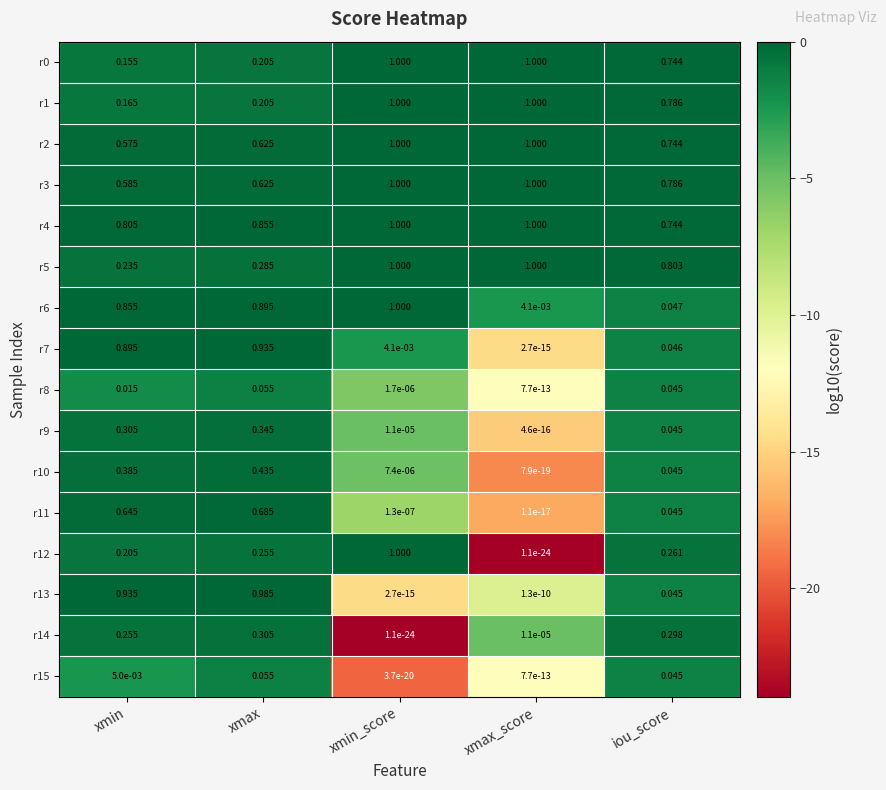

At which label is r9 closest to 0?

xmax_score